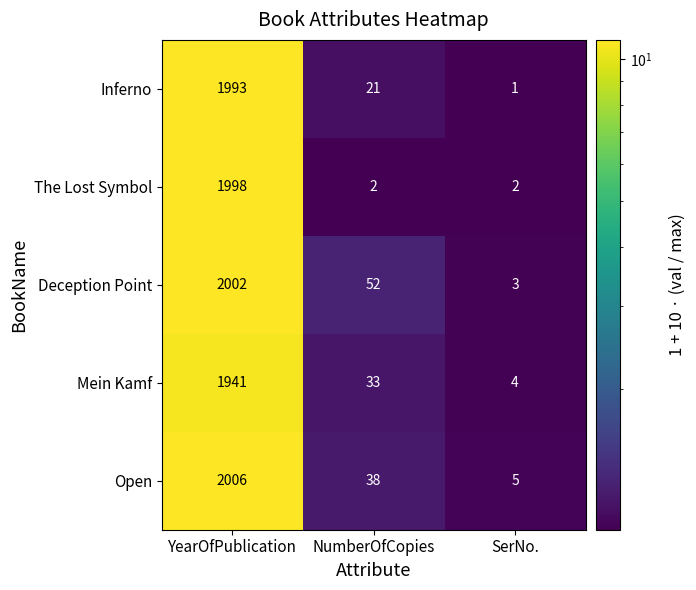

Reading right to left, extract all data points from this chart.

Inferno: 1	21	1993
The Lost Symbol: 2	2	1998
Deception Point: 3	52	2002
Mein Kamf: 4	33	1941
Open: 5	38	2006